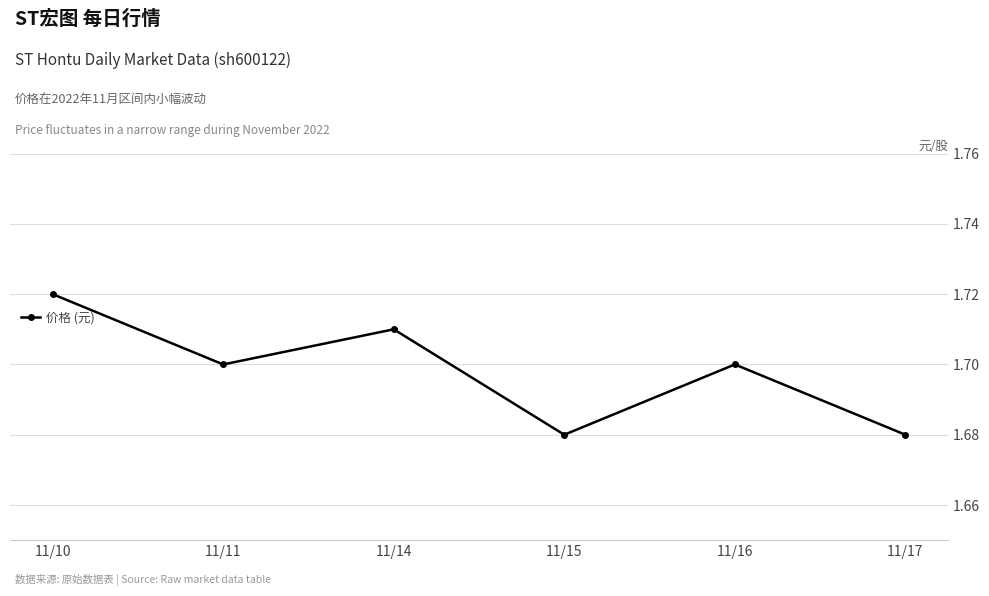

How many lines are shown in the chart?

1